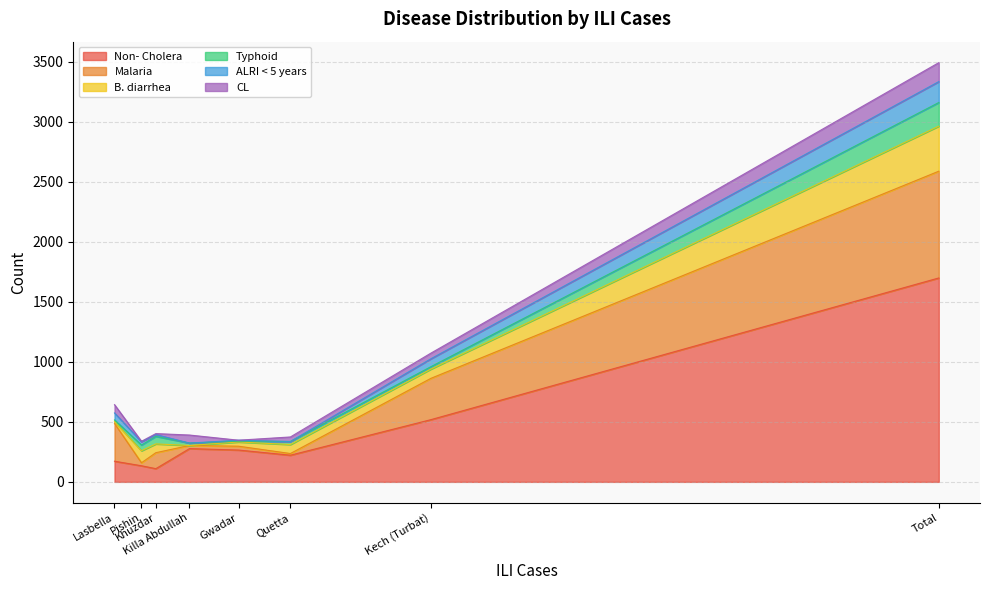

What is the spread (max minus min) of values at Lasbella?

301